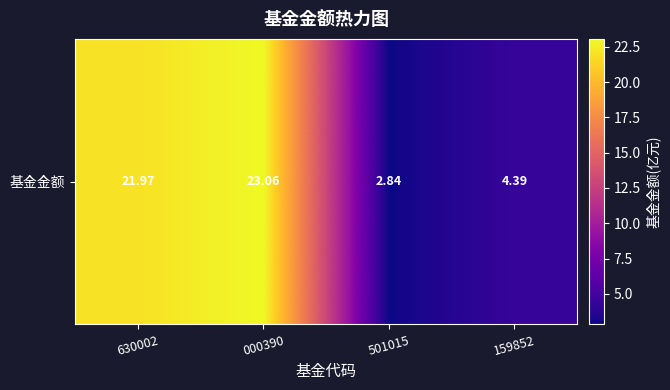

The value at 159852 is 4.4. True or false?

True